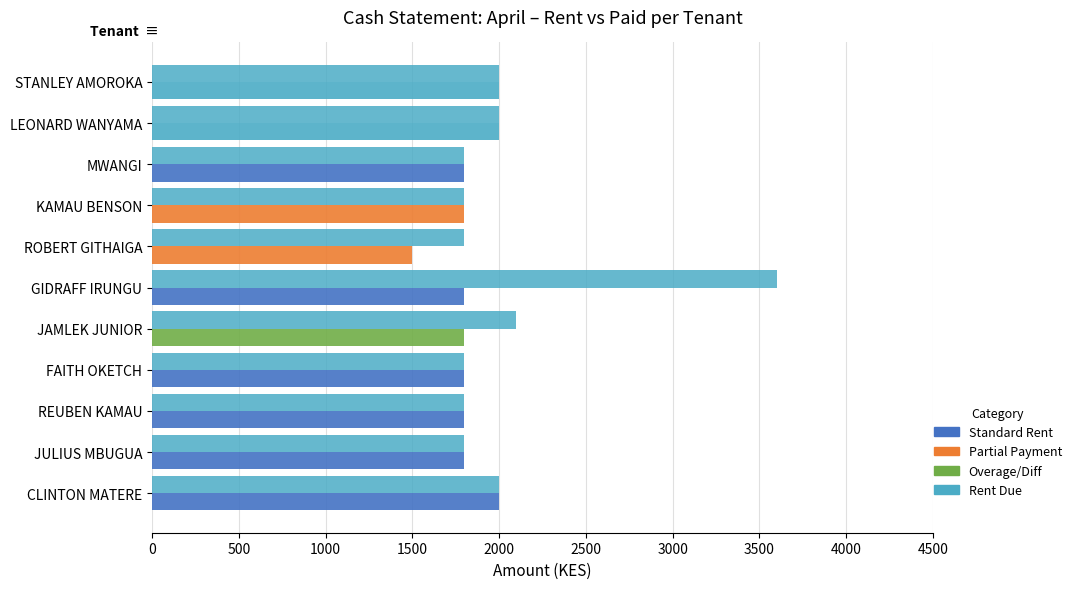

How many series are shown in this chart?

2